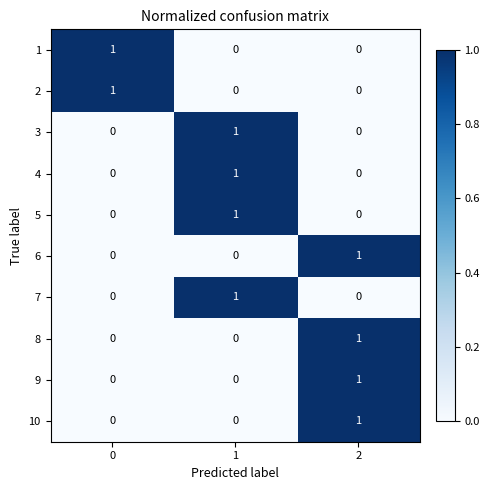

At how many categories does at least one series exceed 0?

3